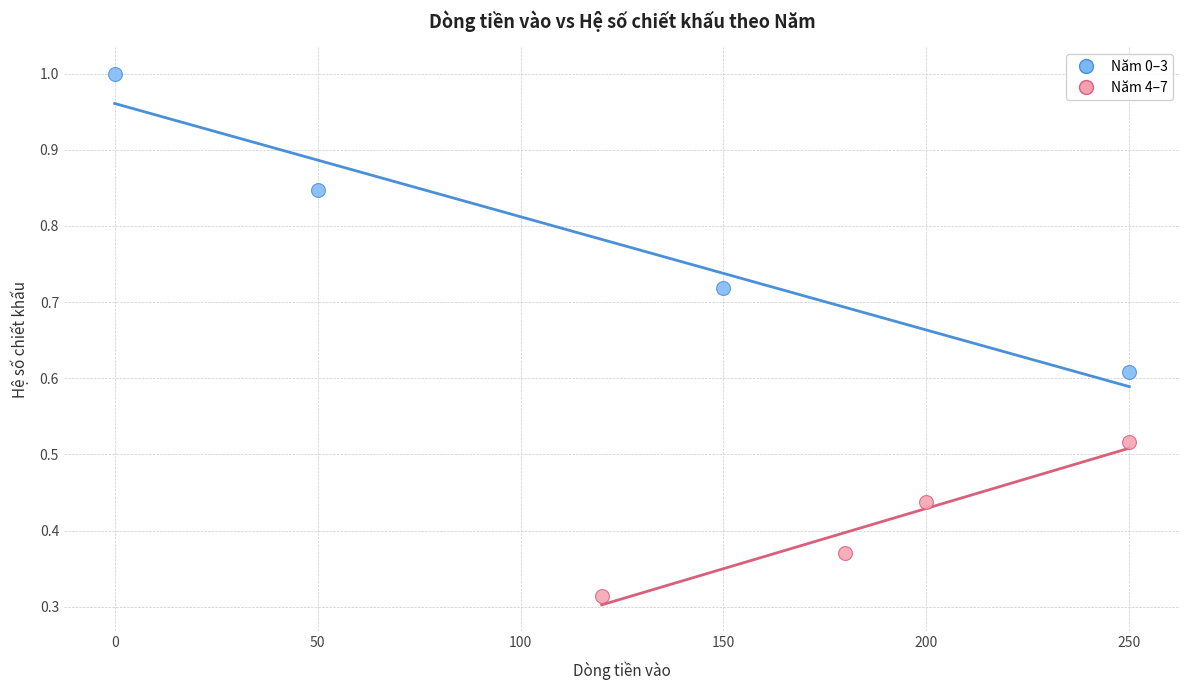

What are all the series names shown in the legend?

Năm 0–3, Năm 4–7